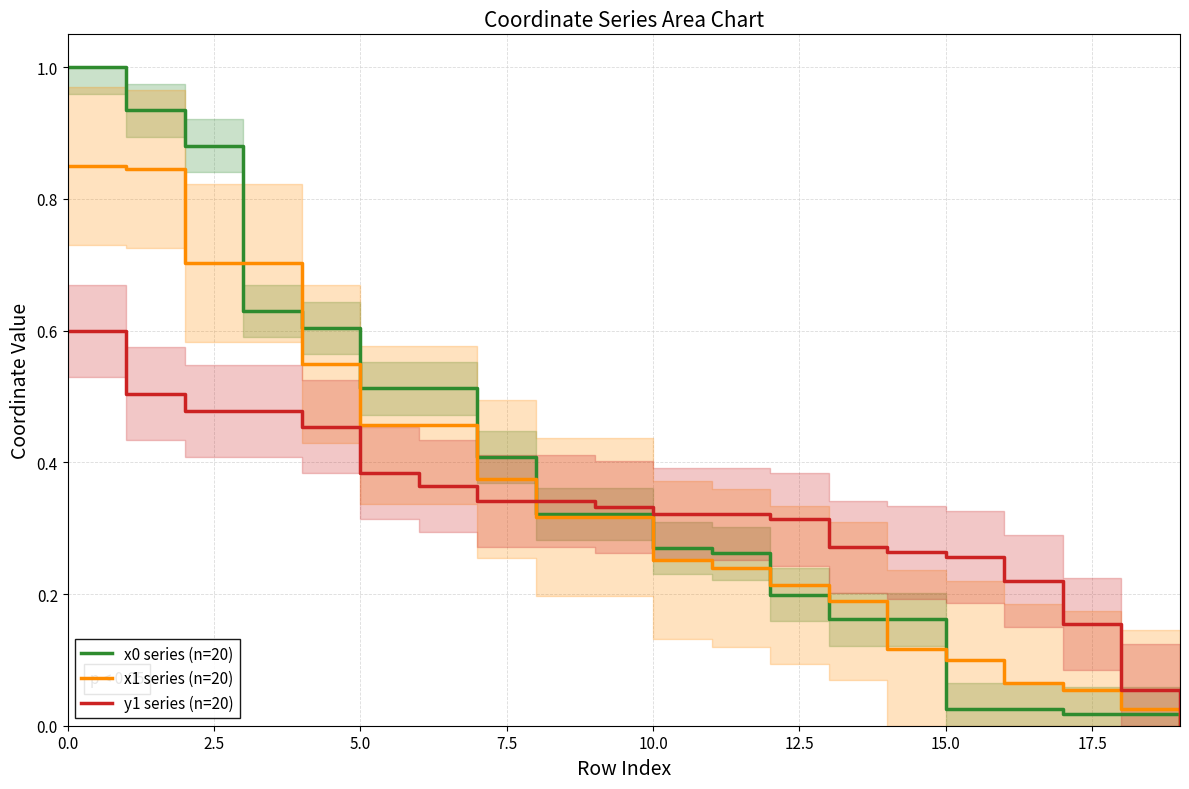

How many intersections are there between x1 series (n=20) and x0 series (n=20)?

5